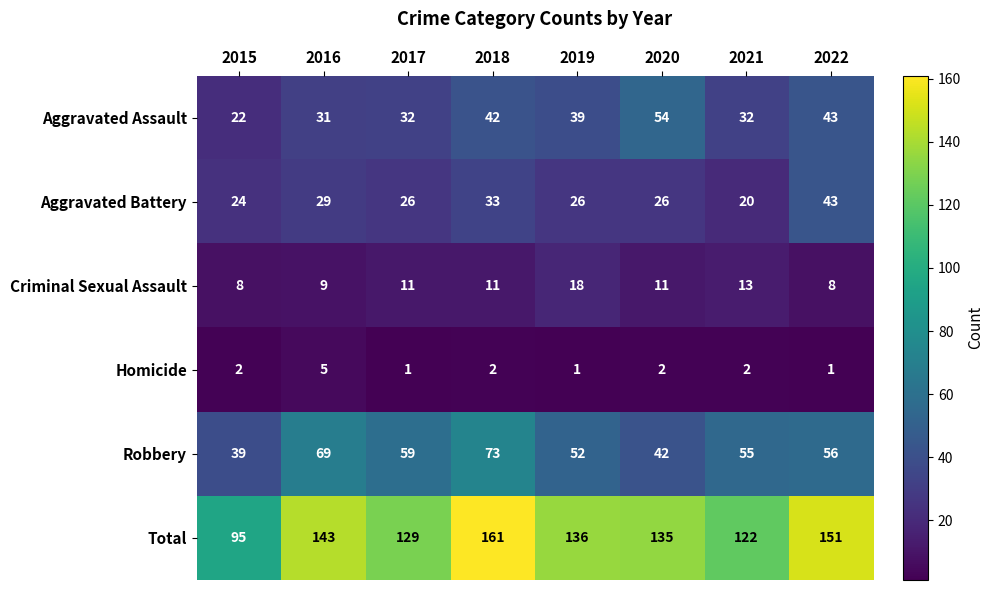

At which category does the chart reach its peak across all series?

2018